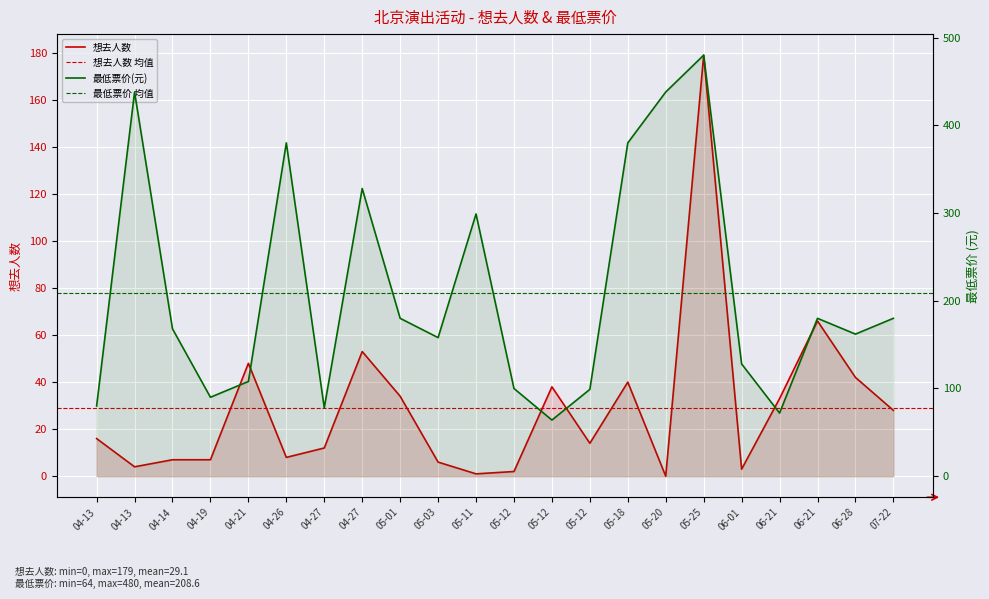

What is the sum of all 想去人数 values?

641